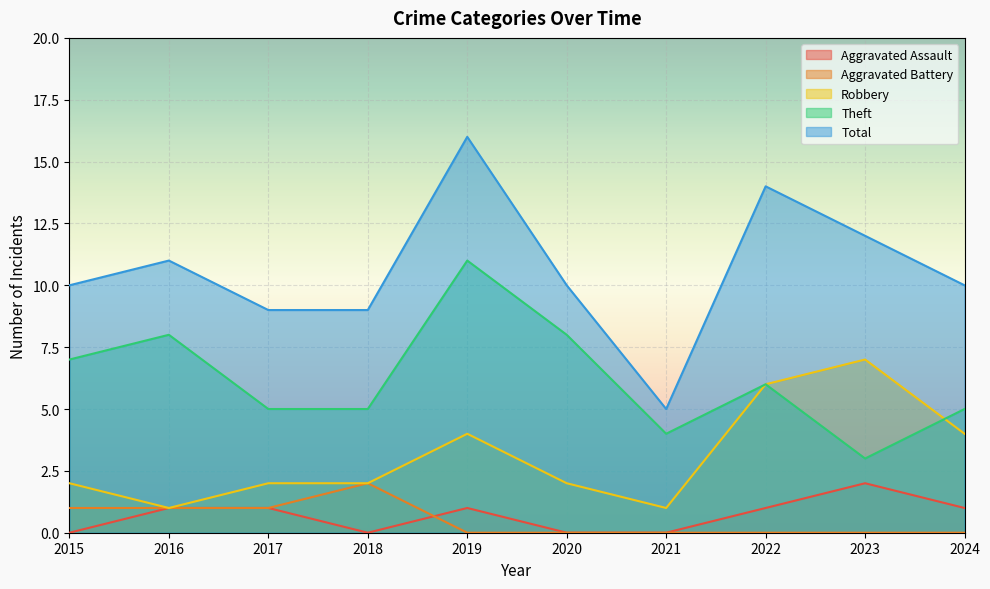

Count the number of categories in the chart.

10